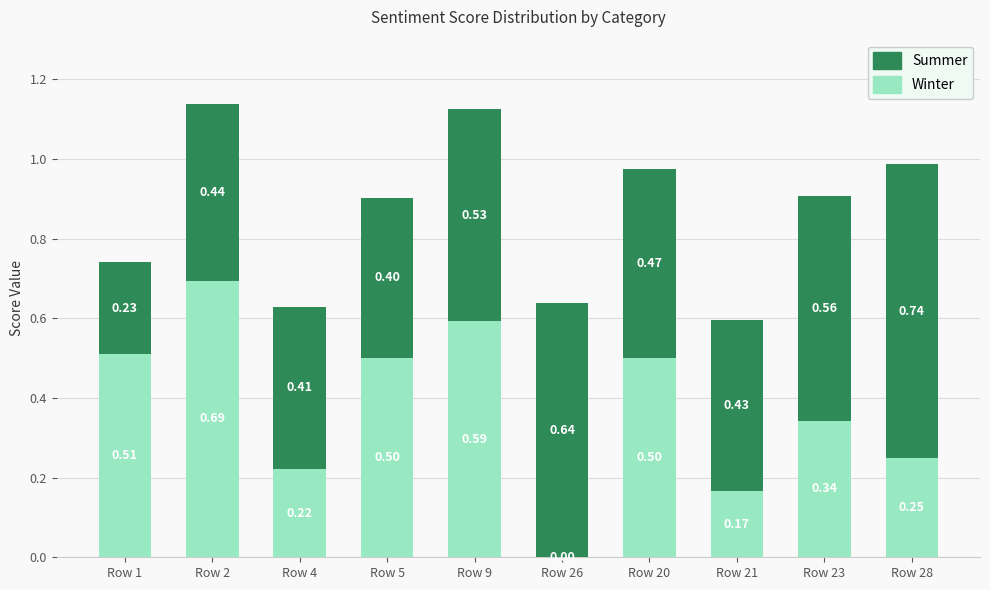

Count the Winter values in the range 0 to 1.

10